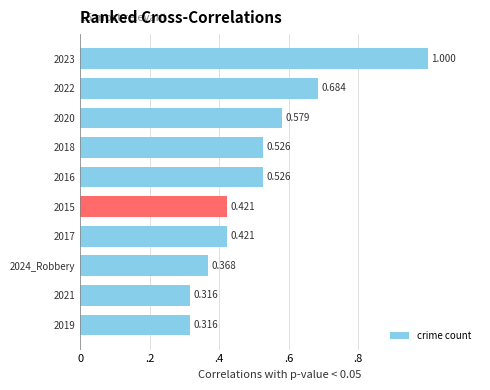

Does the chart contain any negative values?

No